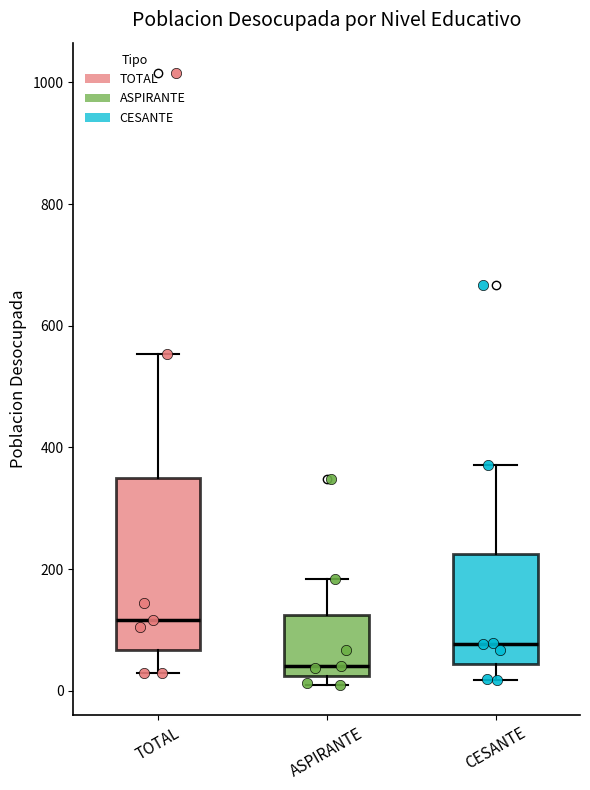

Reading left to right, read every box against the y-axis: the position of its median line, the range the box covers, and the ends of its whiskers. The values are not printed on the chart, so give them approximately, as read against the axis.

TOTAL: median 120, box 60 to 340, whiskers 20 to 560
ASPIRANTE: median 40, box 20 to 120, whiskers 20 (just below the box's lower edge) to 180
CESANTE: median 80, box 40 to 220, whiskers 20 to 380